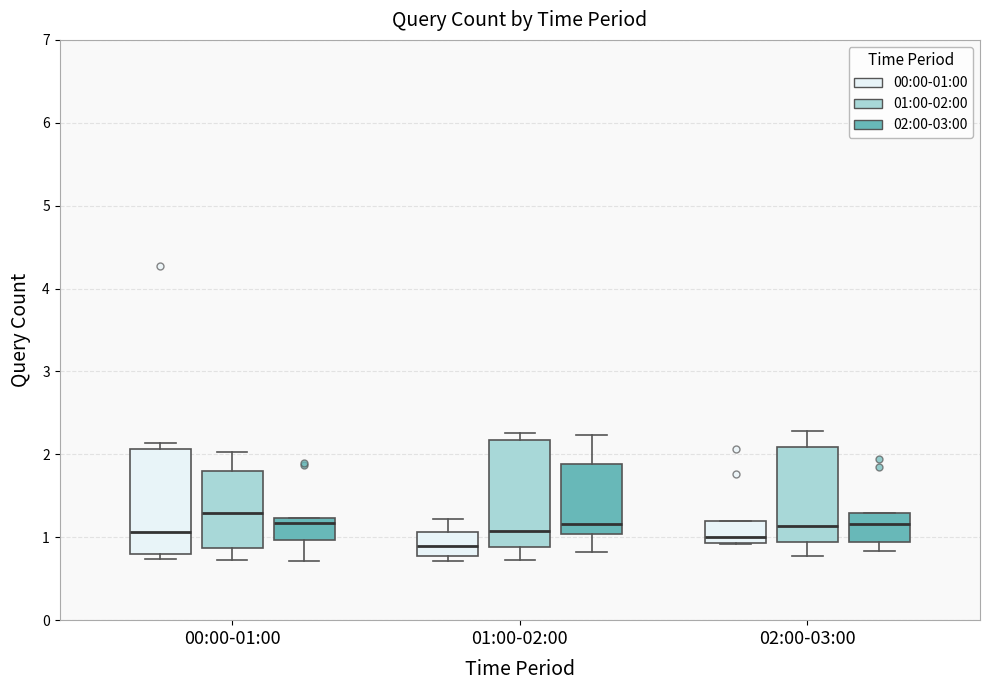

Reading left to right, transcribe this box plot: for each box, give where its median line is, the range the box spans, and where its two whiskers end, as read against the y-axis. The values are not printed on the chart, so give them approximately, as read against the axis.

00:00-01:00 (00:00-01:00): median 1.1, box 0.8 to 2.1, whiskers 0.7 to 2.1 (just above the box's upper edge)
00:00-01:00 (01:00-02:00): median 1.3, box 0.9 to 1.8, whiskers 0.7 to 2.0
00:00-01:00 (02:00-03:00): median 1.2 (just below the box's upper edge), box 1.0 to 1.2, whiskers 0.7 to 1.2
01:00-02:00 (00:00-01:00): median 0.9, box 0.8 to 1.1, whiskers 0.7 to 1.2
01:00-02:00 (01:00-02:00): median 1.1, box 0.9 to 2.2, whiskers 0.7 to 2.3
01:00-02:00 (02:00-03:00): median 1.2, box 1.0 to 1.9, whiskers 0.8 to 2.2
02:00-03:00 (00:00-01:00): median 1.0, box 0.9 to 1.2, whiskers 0.9 to 1.2
02:00-03:00 (01:00-02:00): median 1.1, box 0.9 to 2.1, whiskers 0.8 to 2.3
02:00-03:00 (02:00-03:00): median 1.2, box 0.9 to 1.3, whiskers 0.8 to 1.3